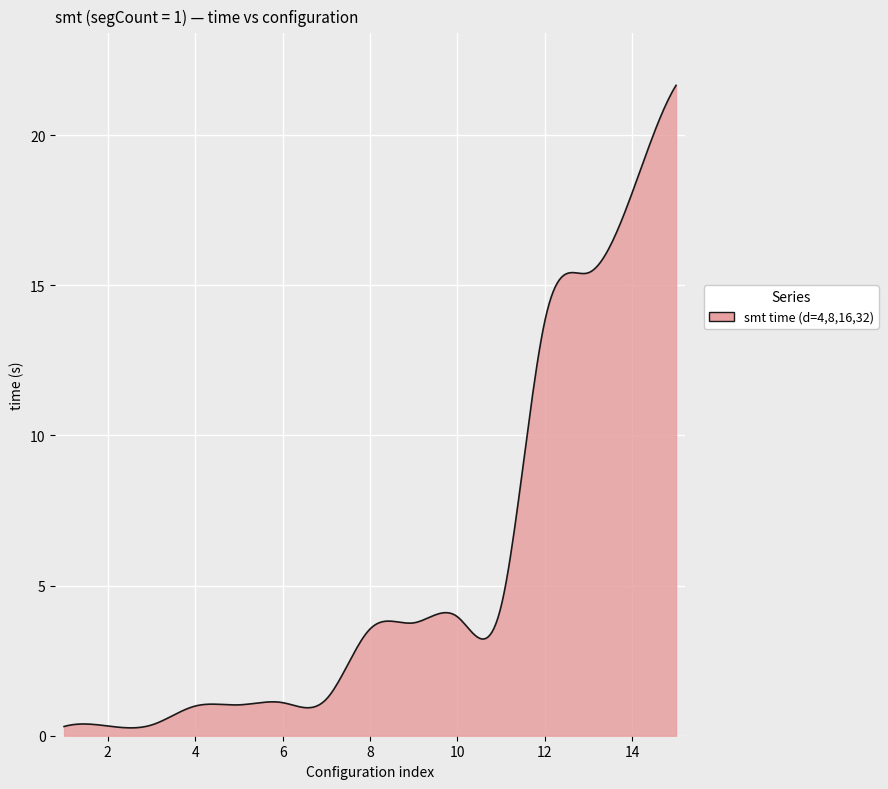

What is the difference between the maximum and minimum values?

21.4